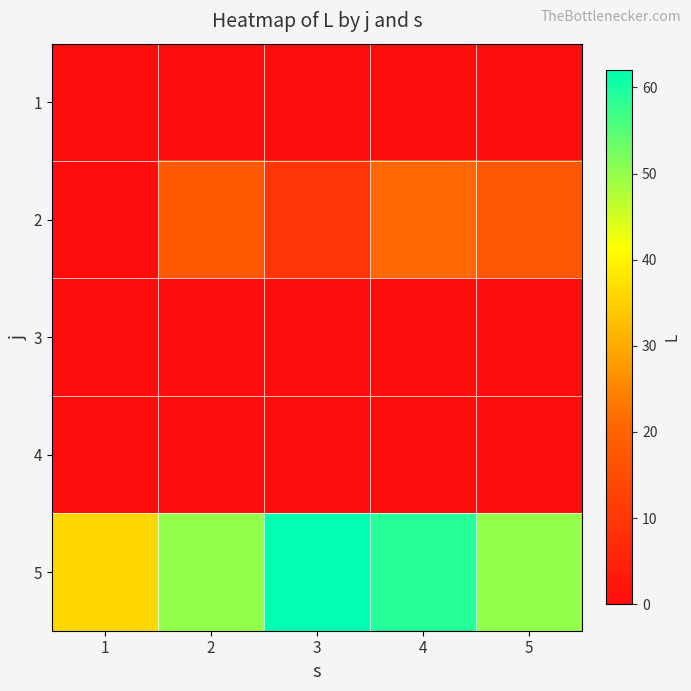

At 5, list the series in order from smallest to largest.

1, 3, 4, 2, 5